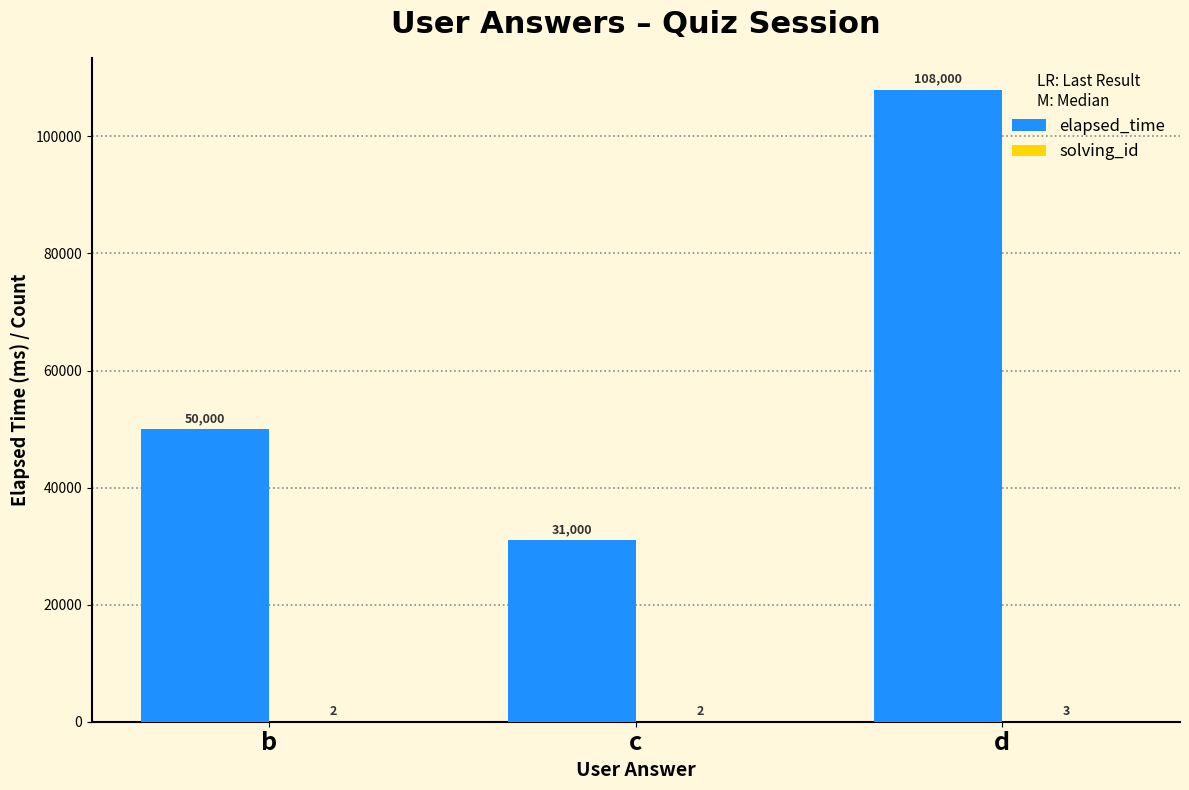

Is it true that elapsed_time equals 31000 at c?

True